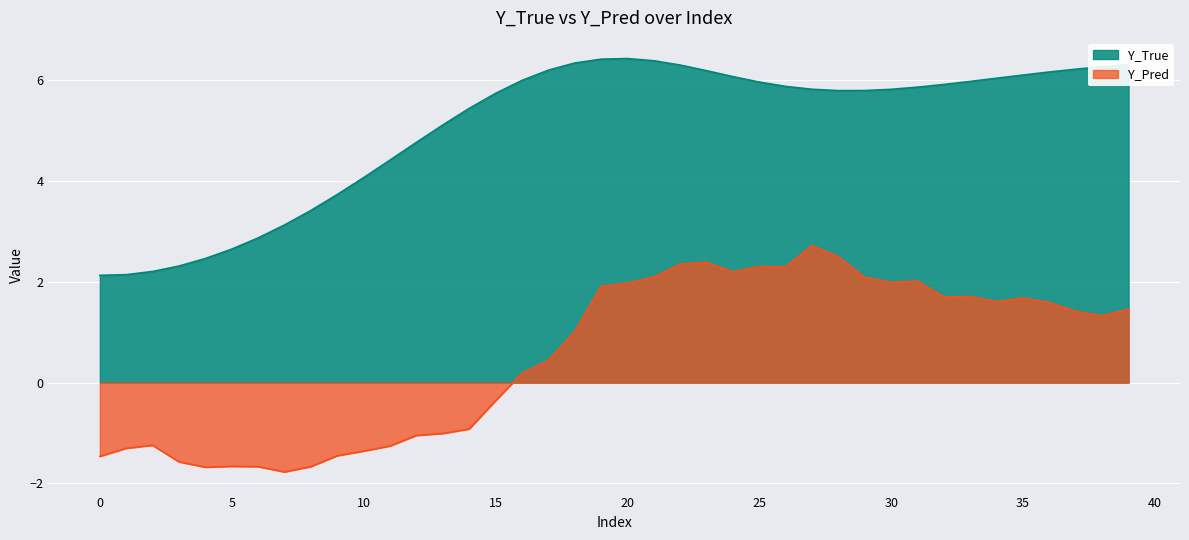

Which series changed the most between 30 and 31?

Y_True